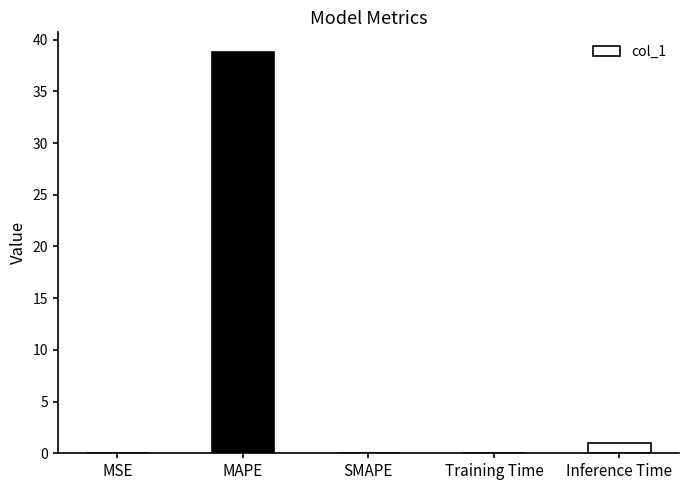

At which label is the value closest to 19?

Inference Time